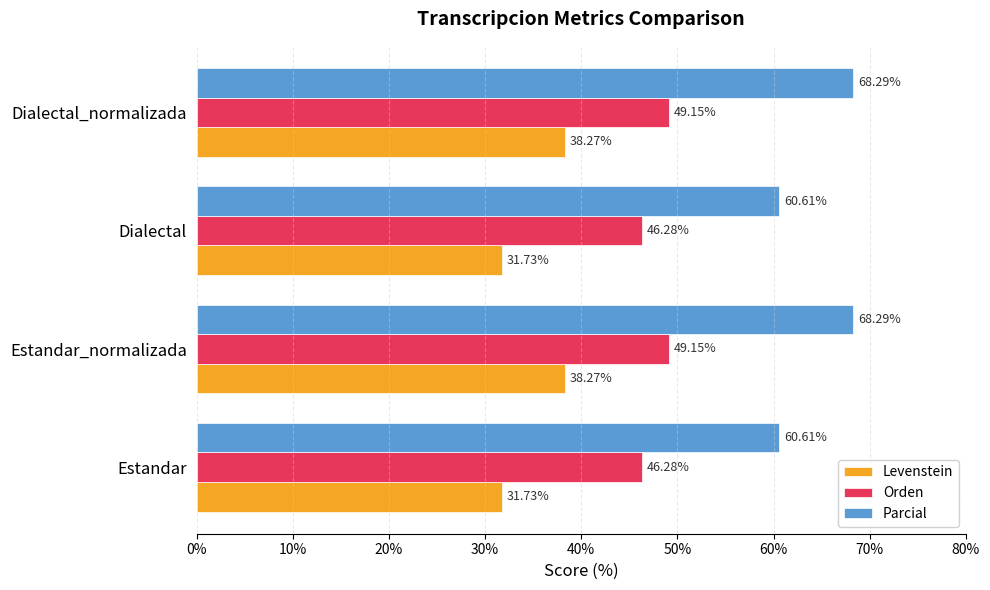

What is the difference between the highest and lowest values at Dialectal?

28.9